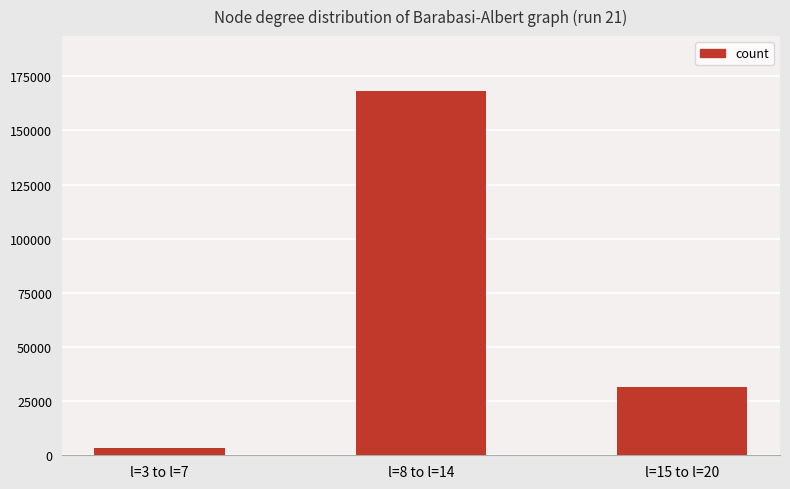

What value does the data have at l=15 to l=20?

31460